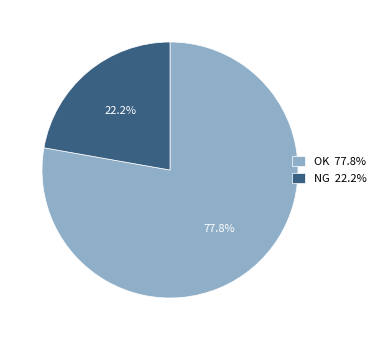

Which has a higher value, OK or NG?

OK